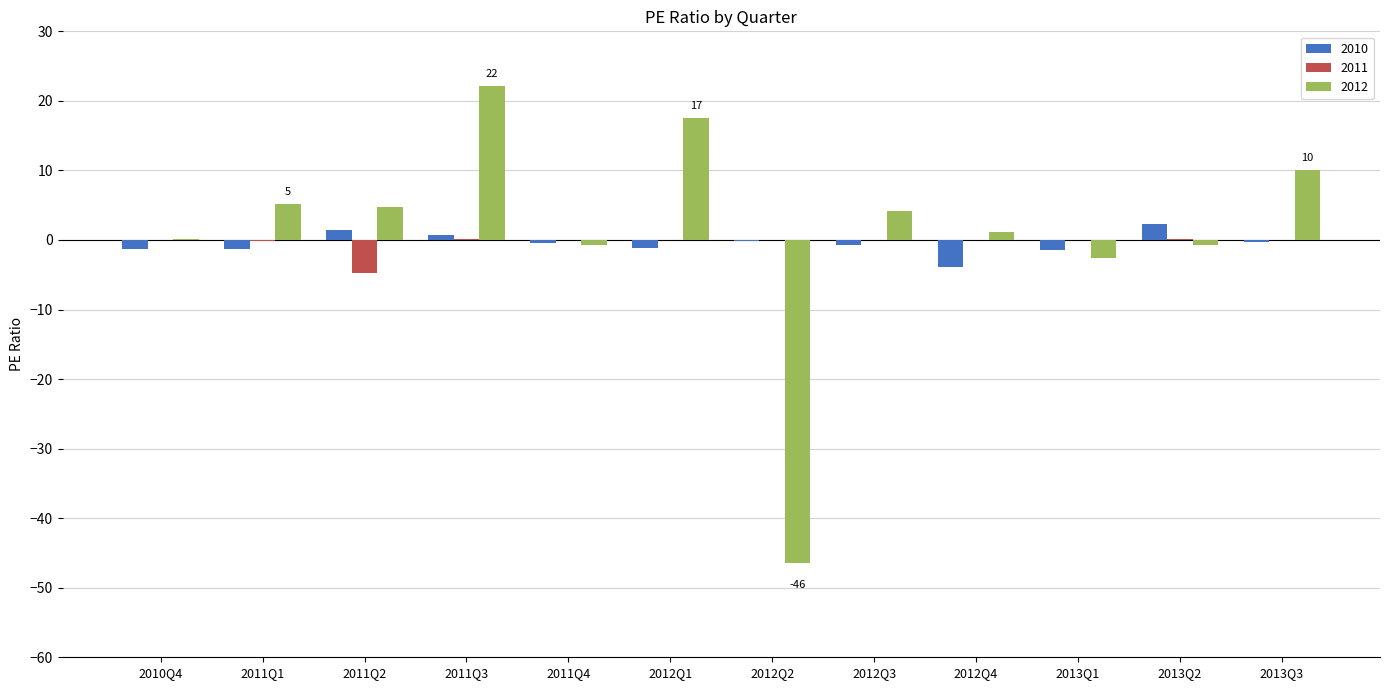

How many categories are shown in the chart?

12